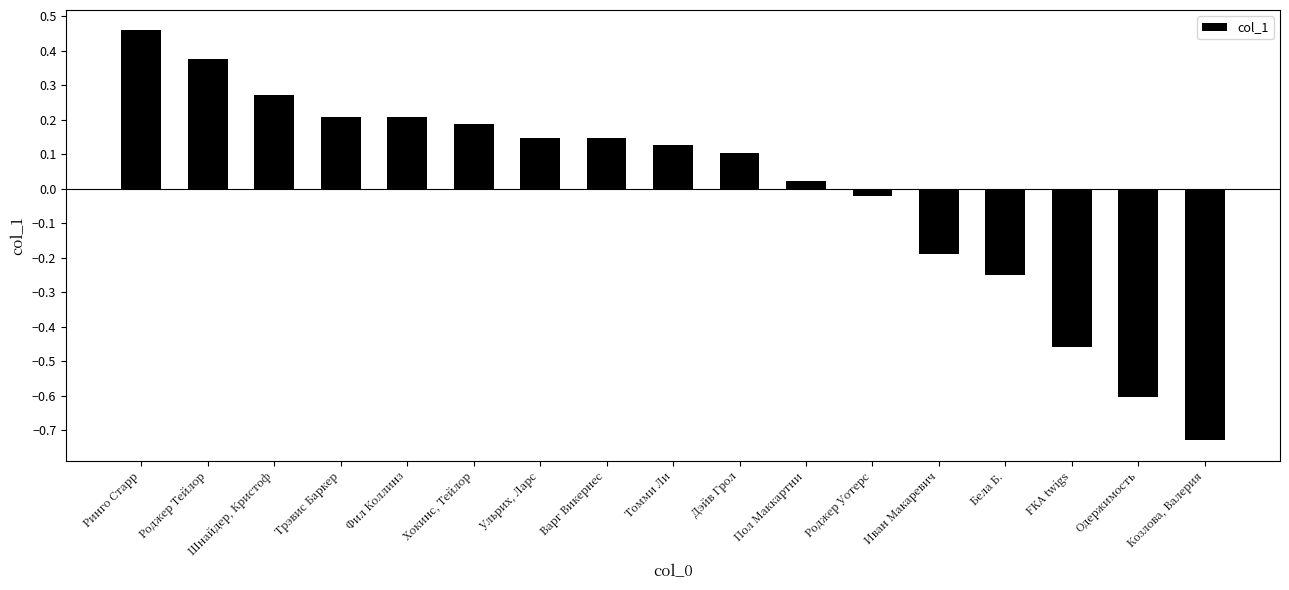

What is the label of the 5th bar from the left?

Фил Коллинз